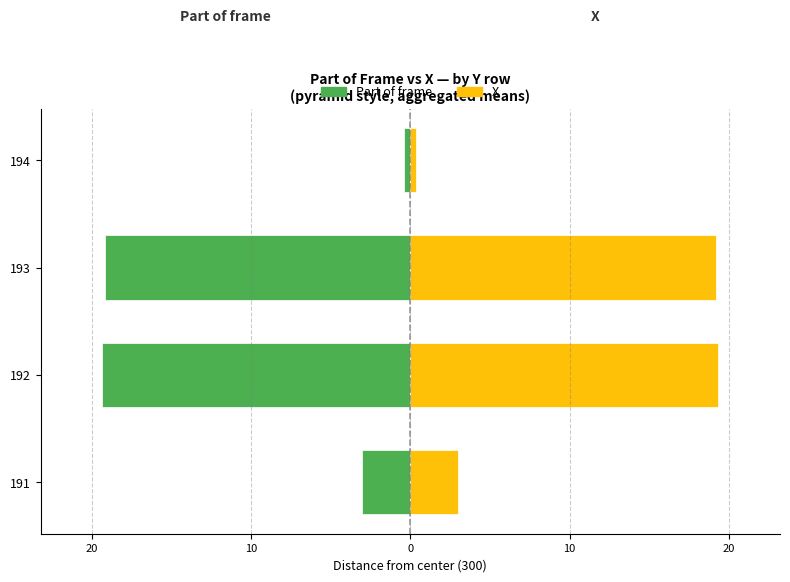

The value of Part of frame at 193 is -8.1. True or false?

False